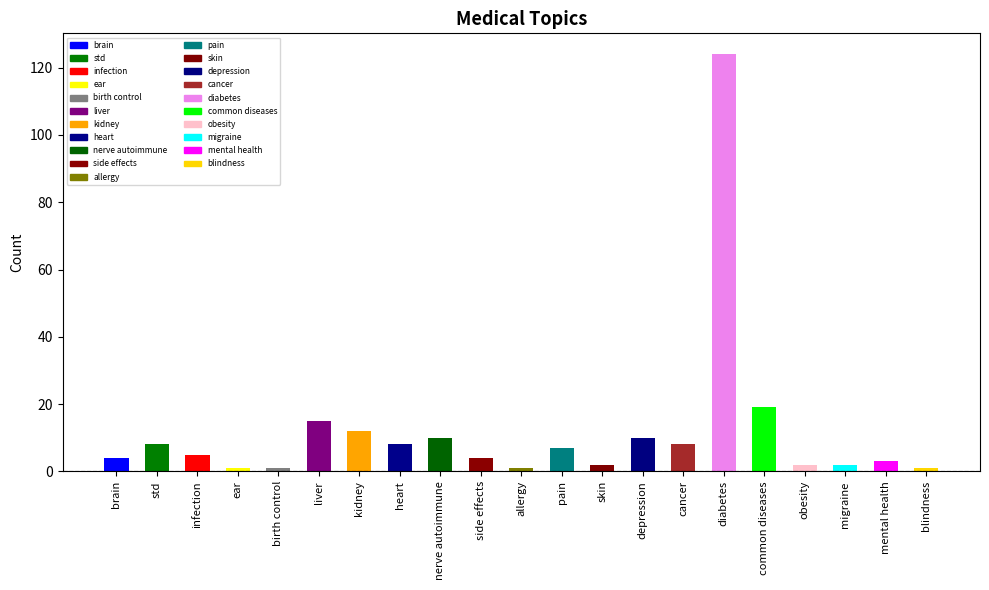

What is the label of the 6th bar from the left?

liver